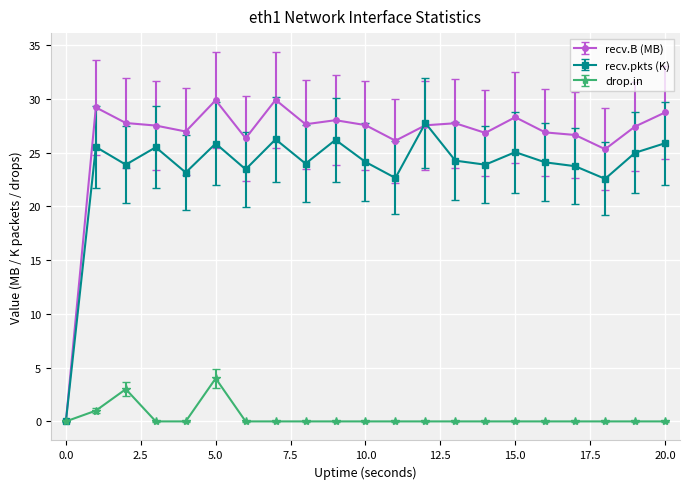

True or false: recv.pkts (K) has more than 1 points higher than both neighbors.

True